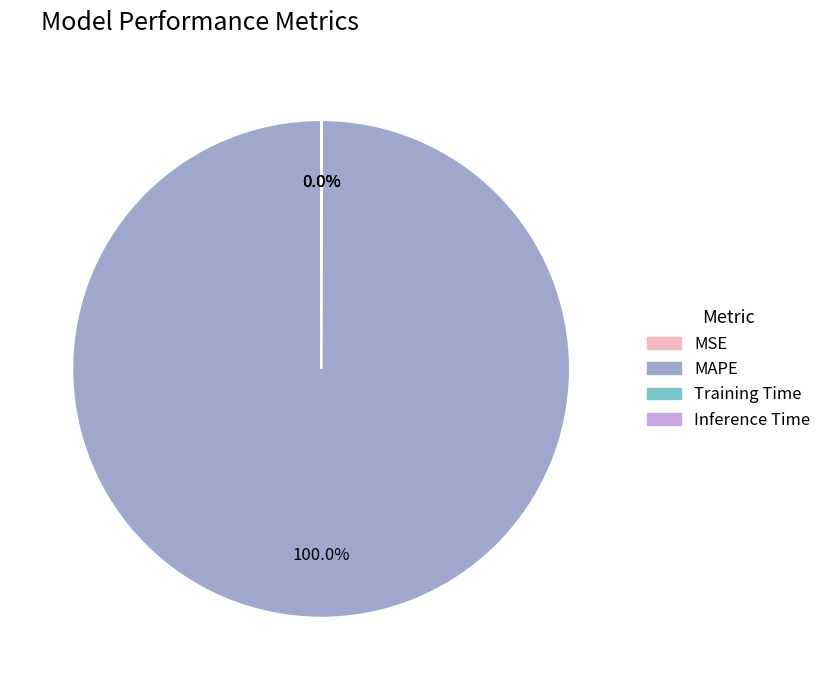

Which slice represents more than half of the pie?

MAPE